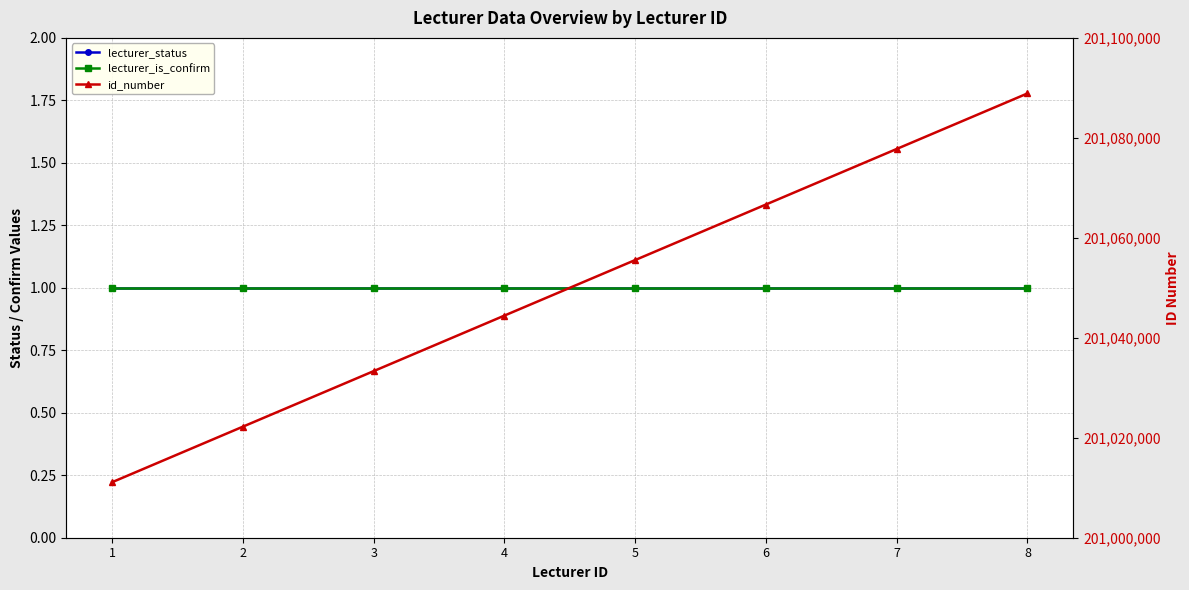

True or false: lecturer_is_confirm and lecturer_status intersect in this chart.

False